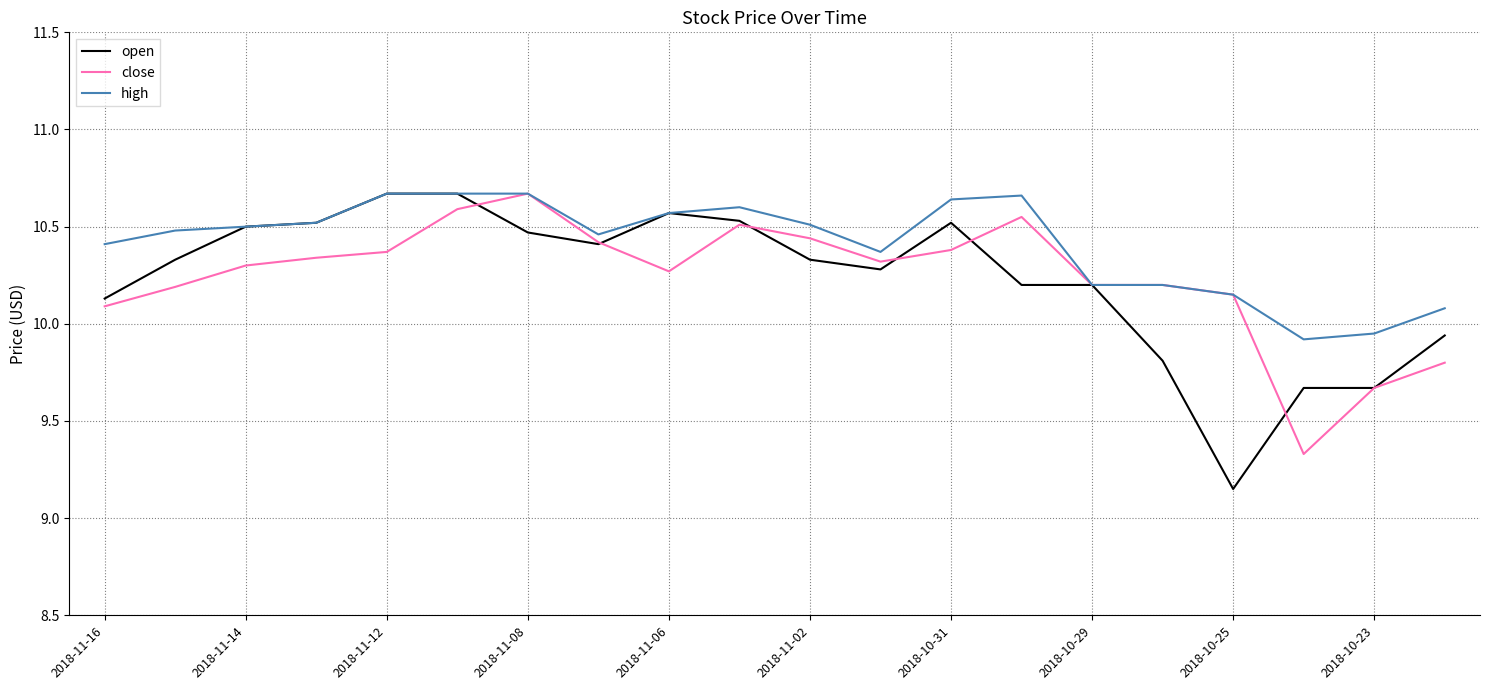

What is the minimum value for close?

9.3